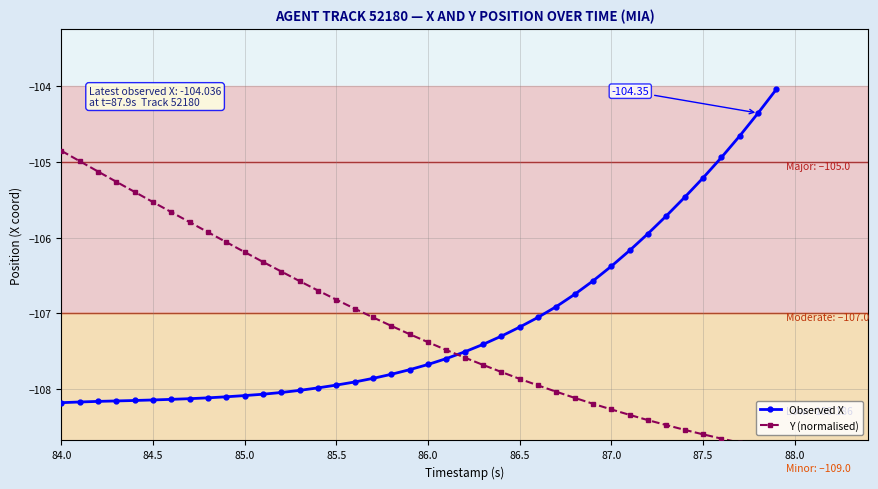

How many data points in Y (normalised) are less than -107?

23